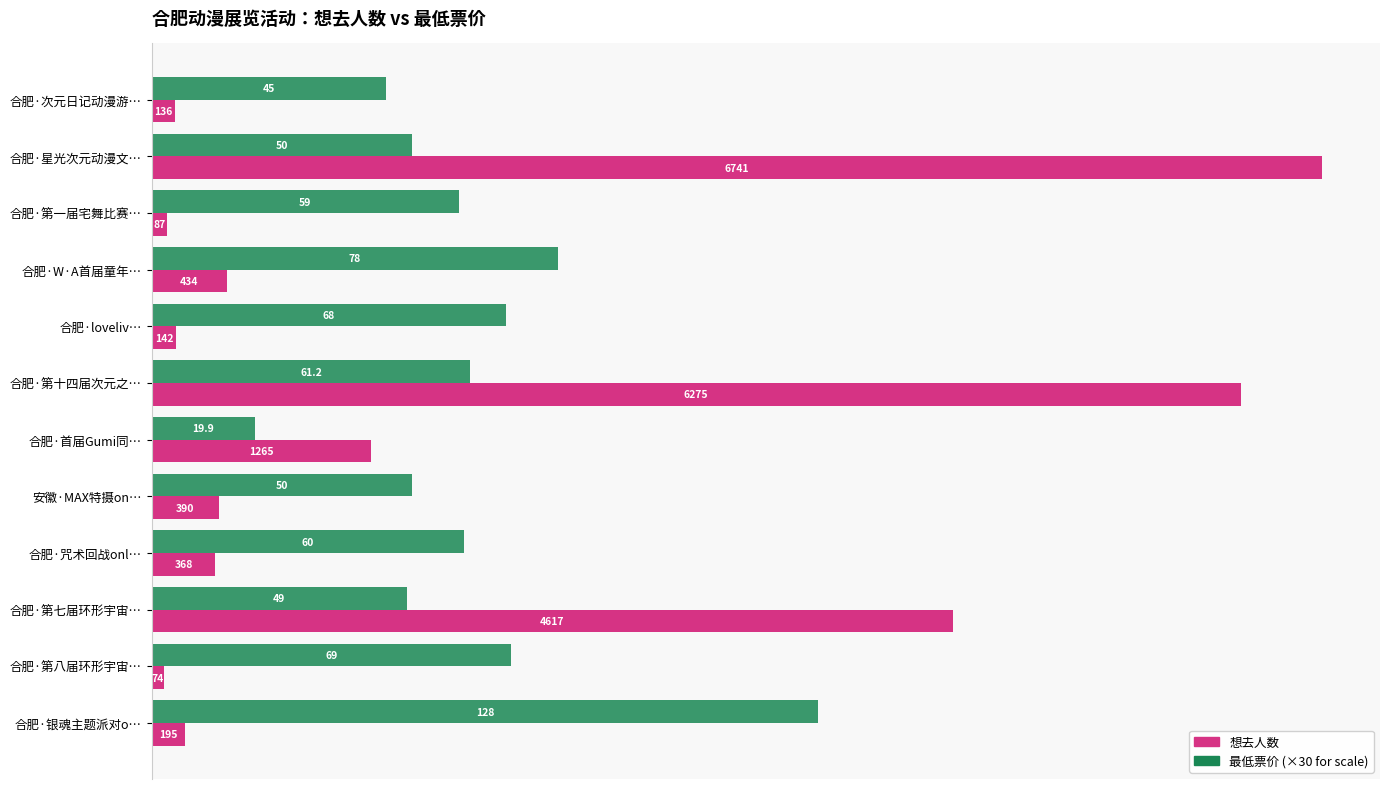

What is the total value across all series at 合肥·首届Gumi同…?

1862